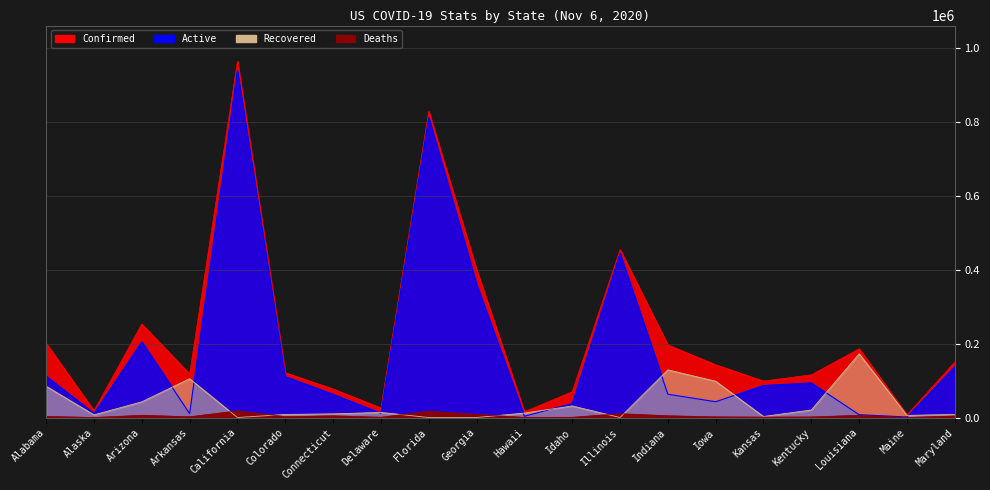

What is the difference between the second highest and minimum values in the Active series?

809060